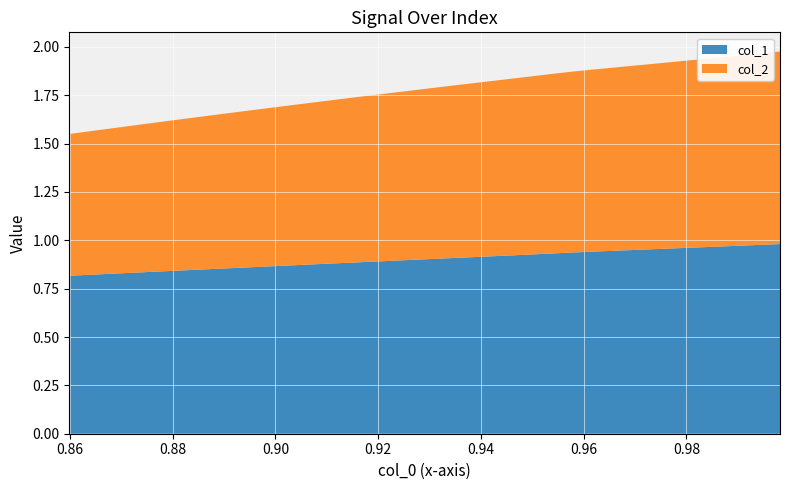

What are all the series names shown in the legend?

col_1, col_2